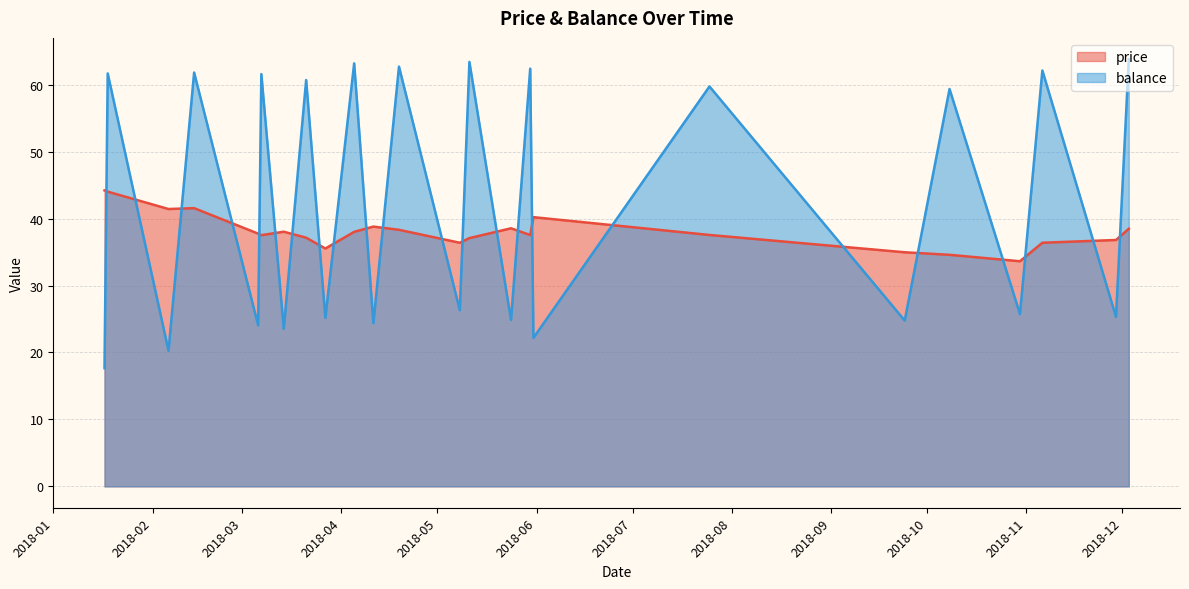

At which label does price reach its minimum?

2018-10-30